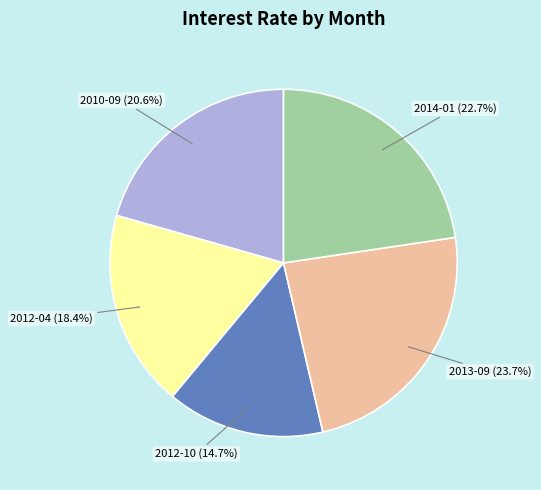

Does any single category account for the majority?

No